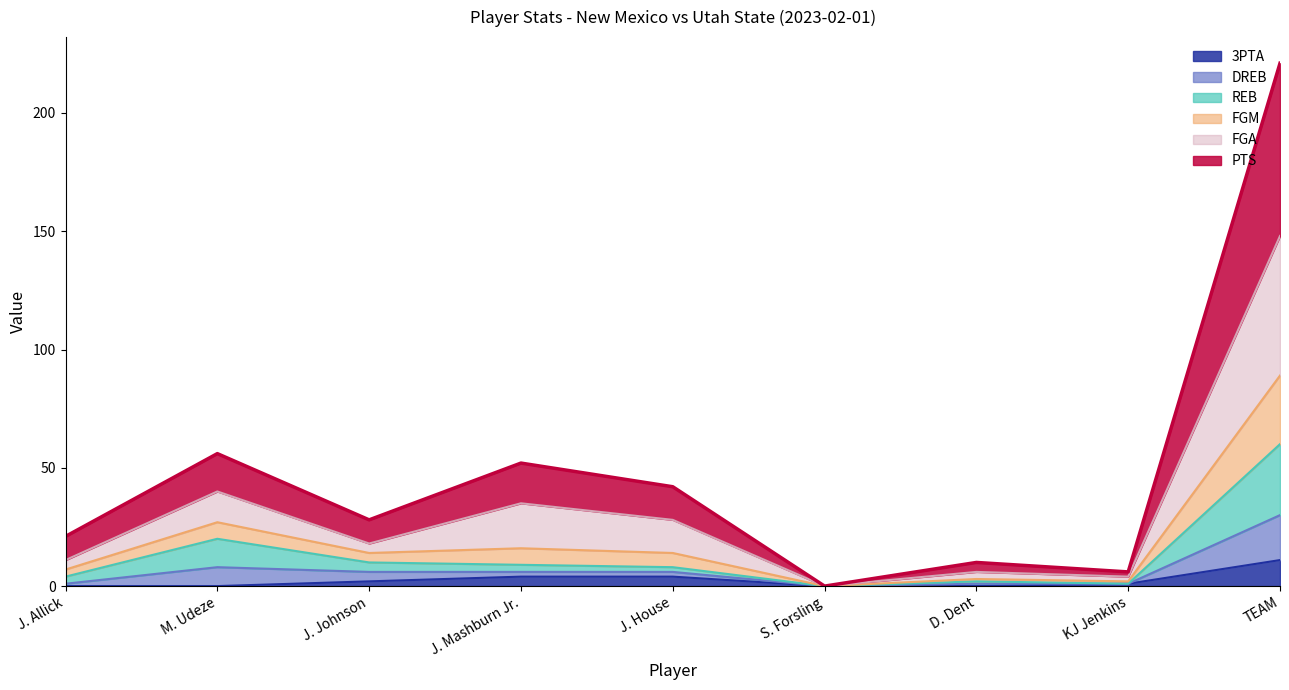

How many data points in 3PTA are less than 1?

4